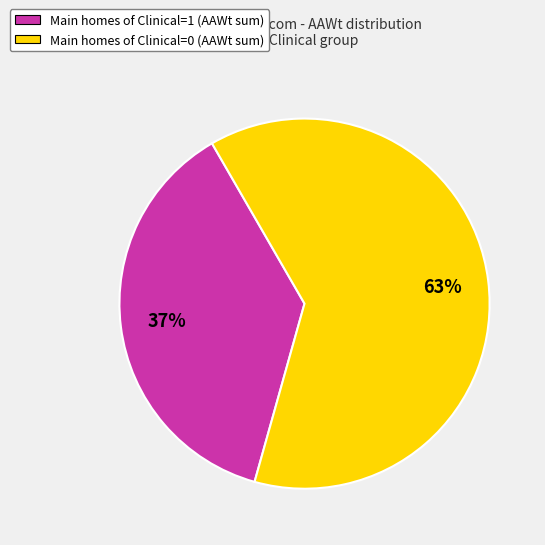

Does any single category account for the majority?

Yes